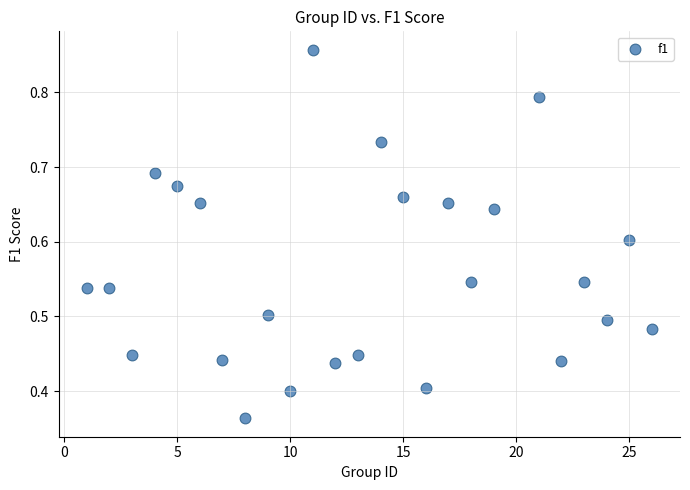

What is the range of X values (max minus min)?

25.0